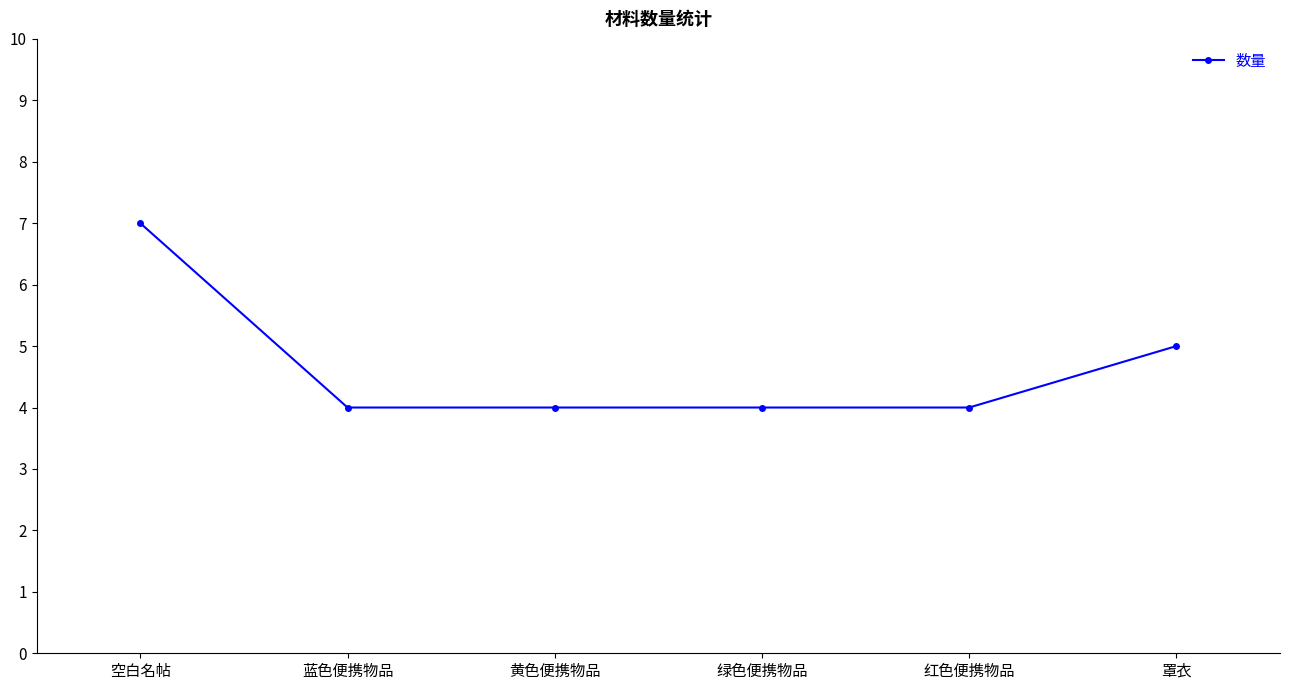

What is the greatest value displayed?

7